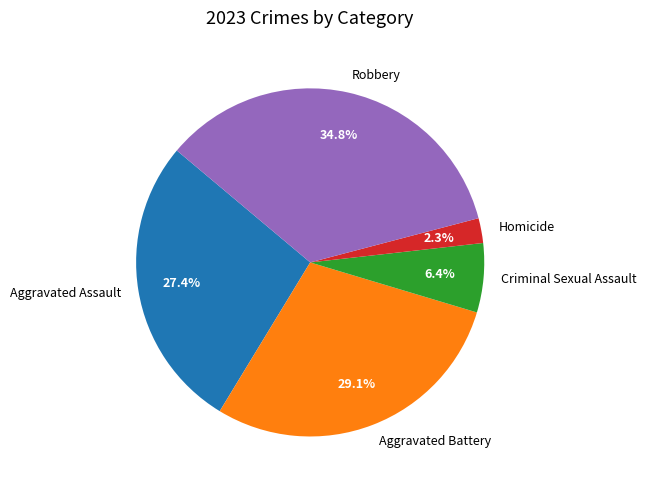

To the nearest percent, what is the difference between the Homicide and Aggravated Assault slice percentages?

25%